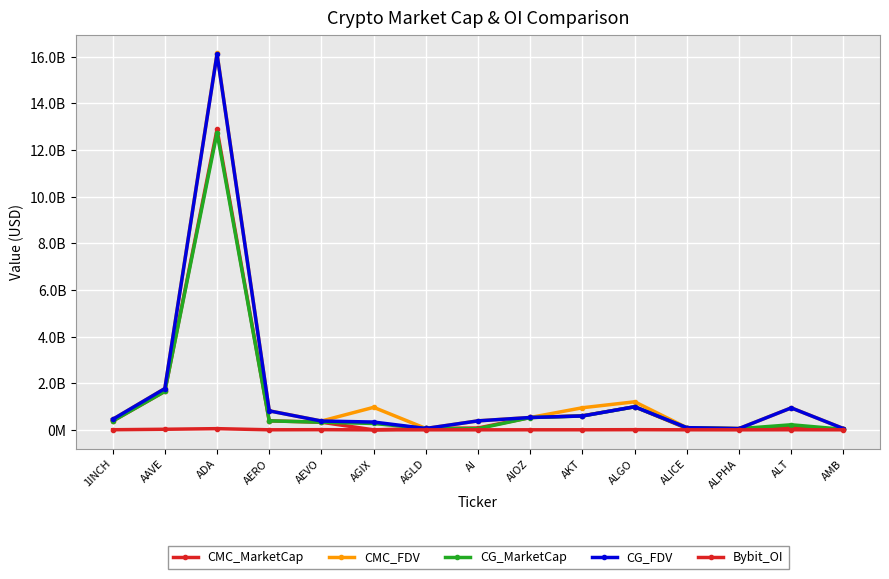

Which category has the lowest value in the CMC_MarketCap series?

AGIX